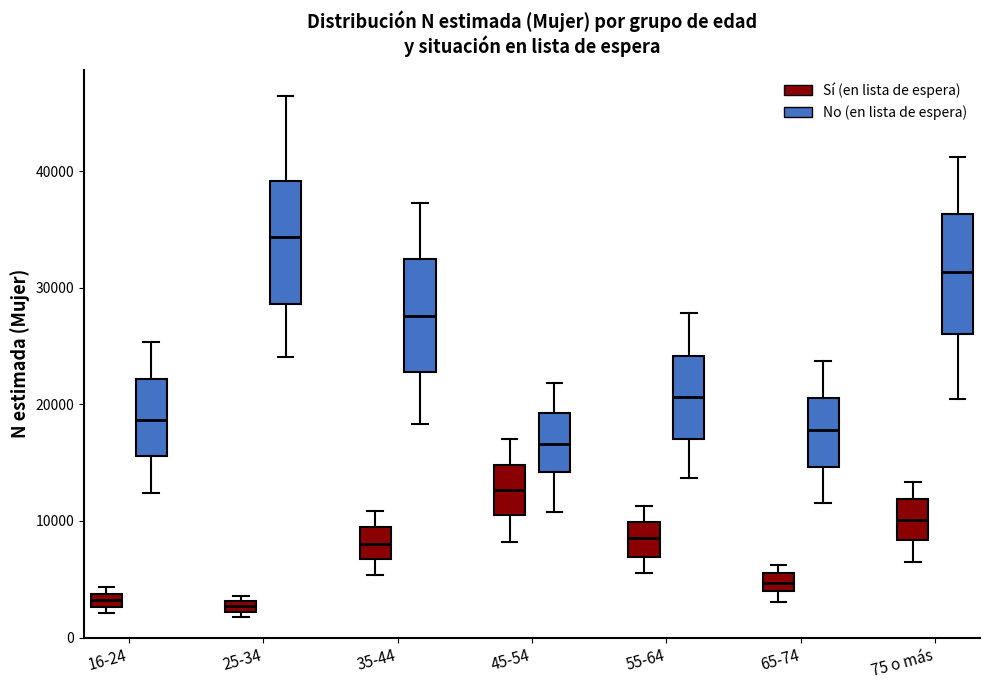

Where is the upper edge of the box for 25-34 (Sí (en lista de espera)) on the y-axis? The values are not printed on the chart, so give them approximately, as read against the axis.

3000